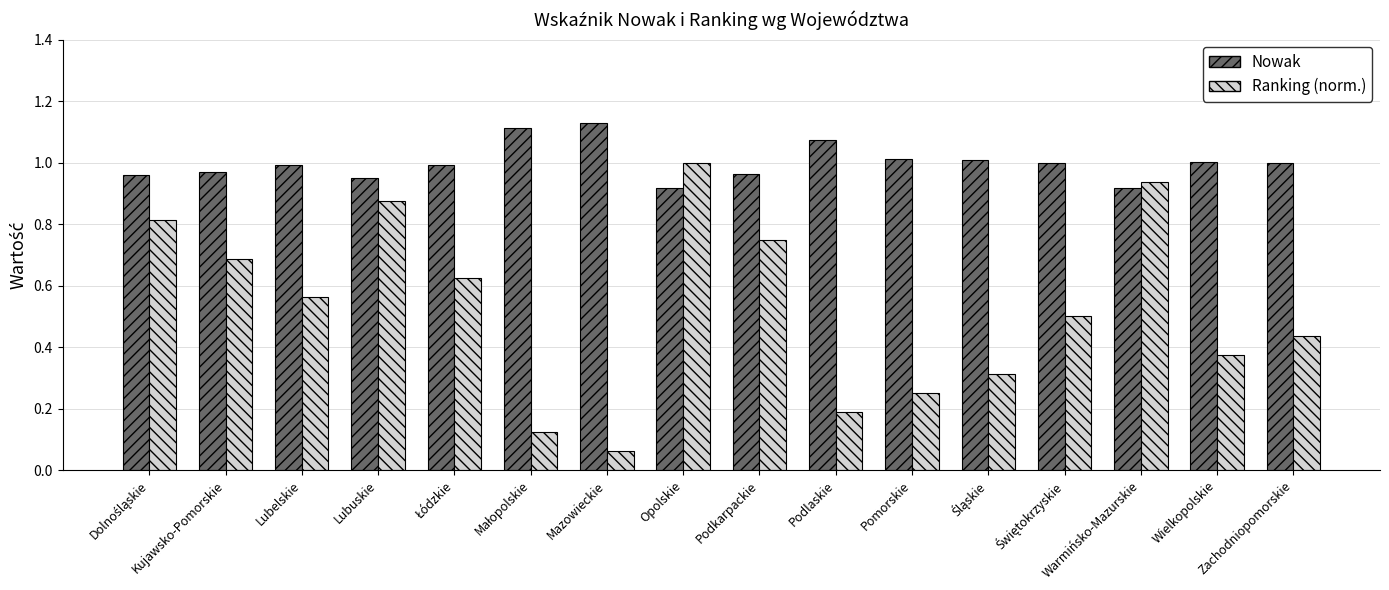

Which series has the largest total across all categories?

Nowak